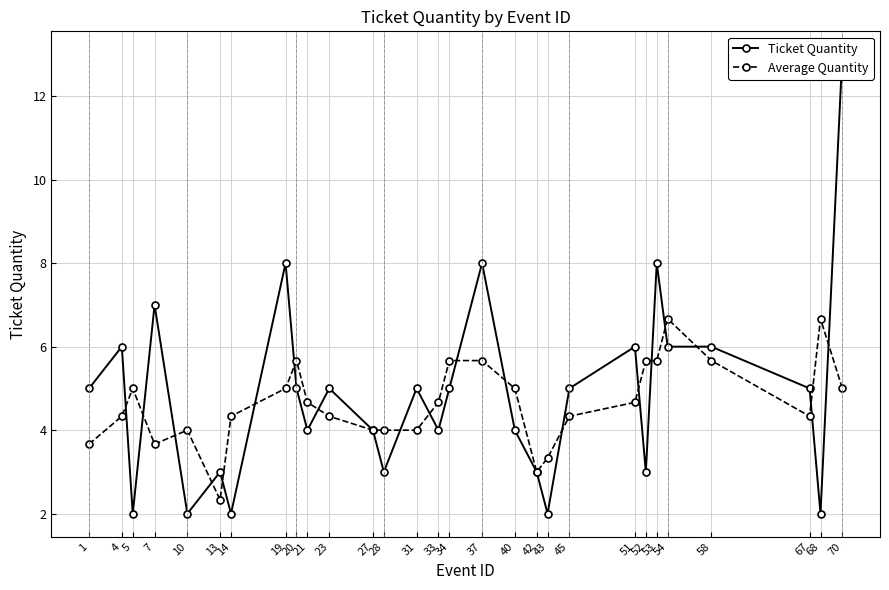

What is the value of the Average Quantity point at the 25th from the left?

6.7